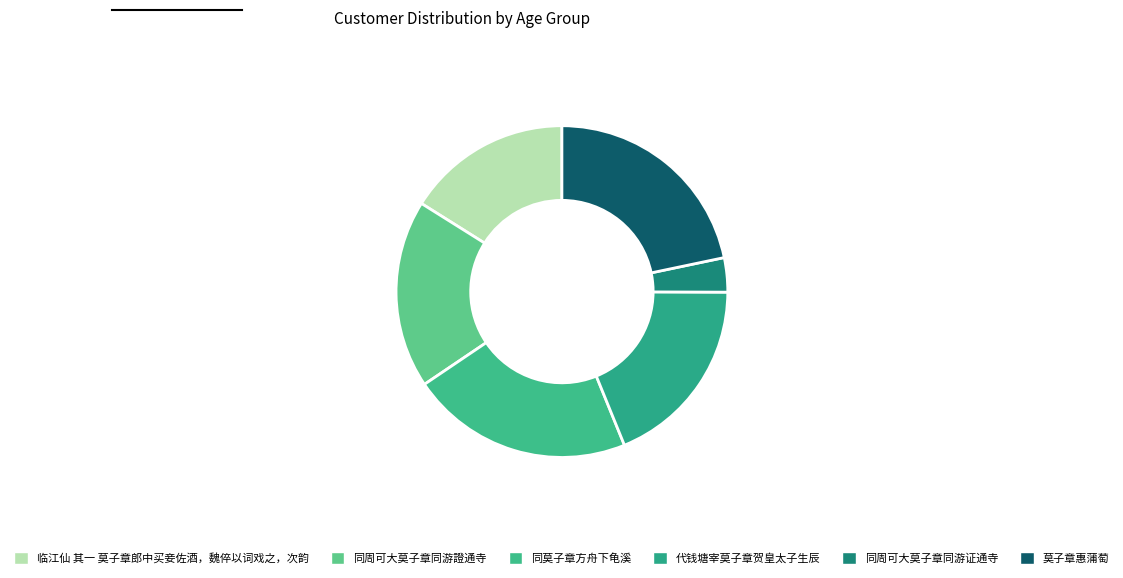

Rank the categories by value from lowest to highest.

同周可大莫子章同游证通寺, 临江仙 其一 莫子章郎中买妾佐酒，魏倅以词戏之，次韵, 同周可大莫子章同游證通寺, 代钱塘宰莫子章贺皇太子生辰, 同莫子章方舟下龟溪, 莫子章惠蒲萄